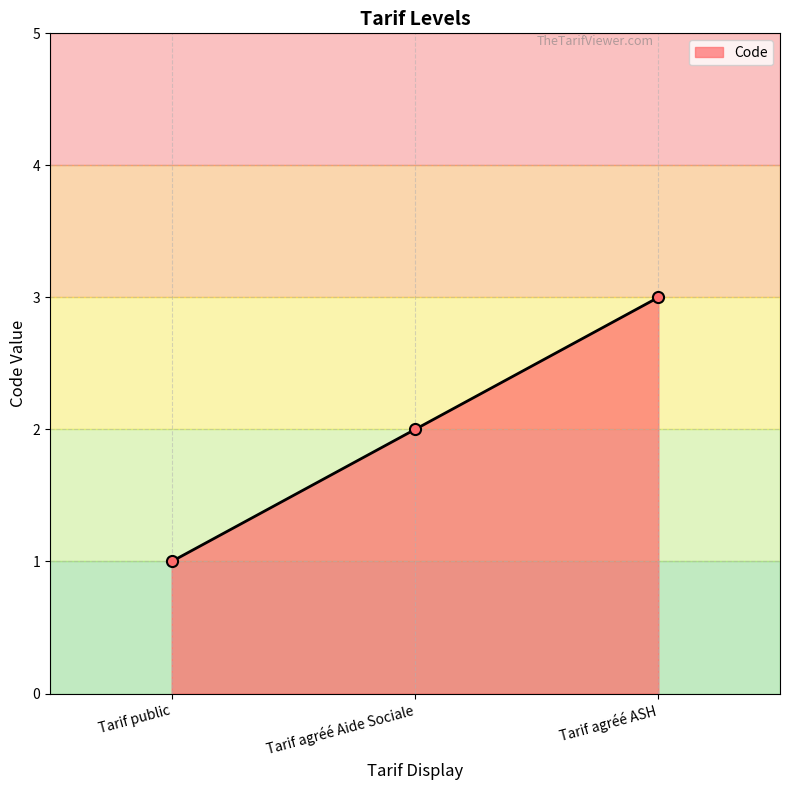

Count the values in the range 1 to 3.

3